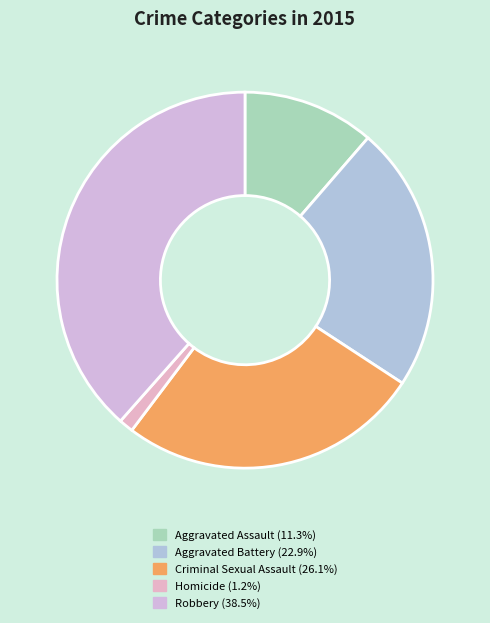

True or false: Aggravated Assault accounts for 1% of the total.

False